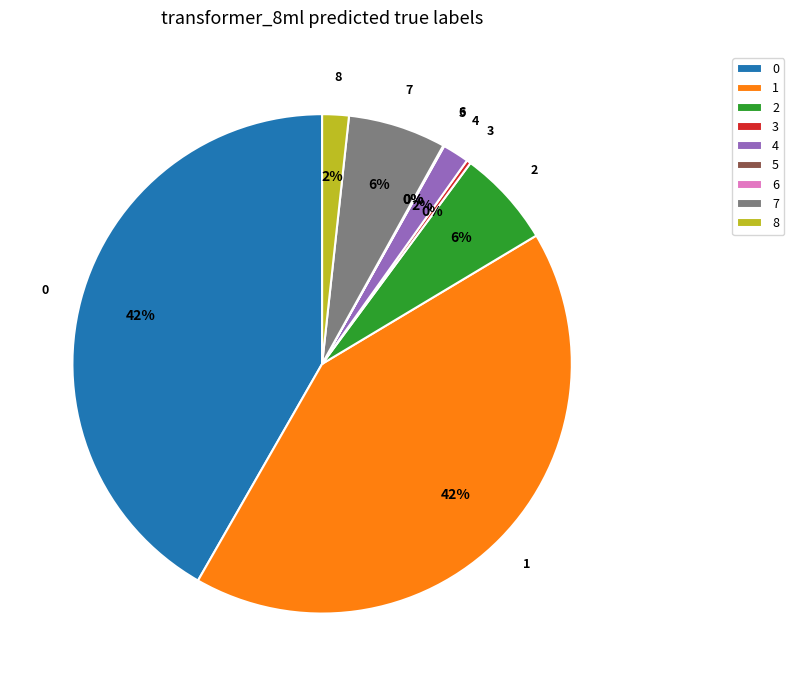

Is the sum of 2 and 8 greater than half?

No